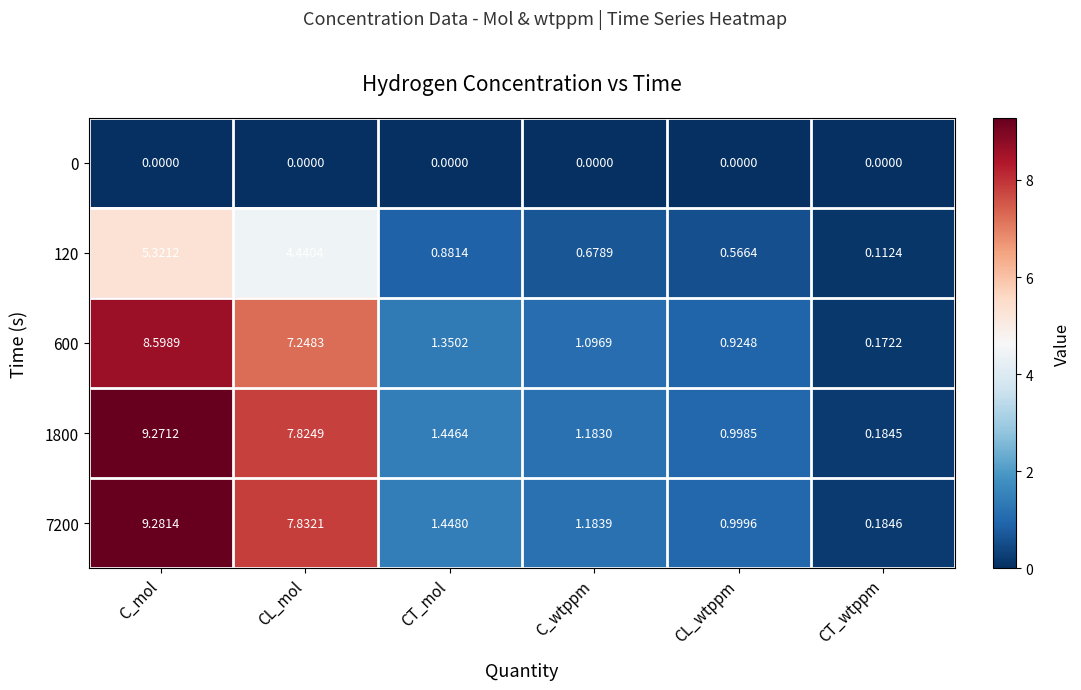

At which label does 7200 reach its peak?

C_mol